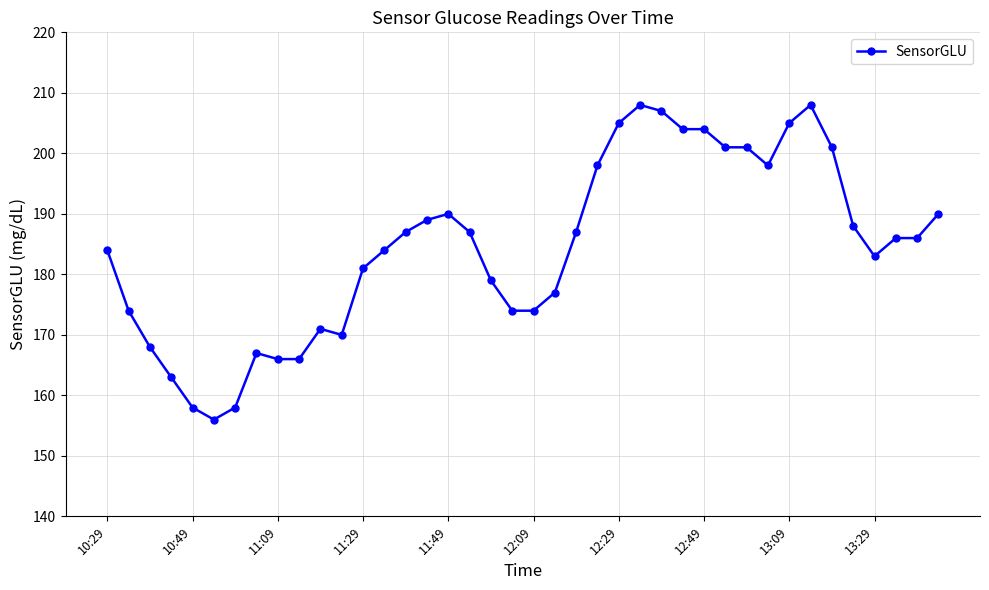

What is the difference between the maximum and minimum values?

52